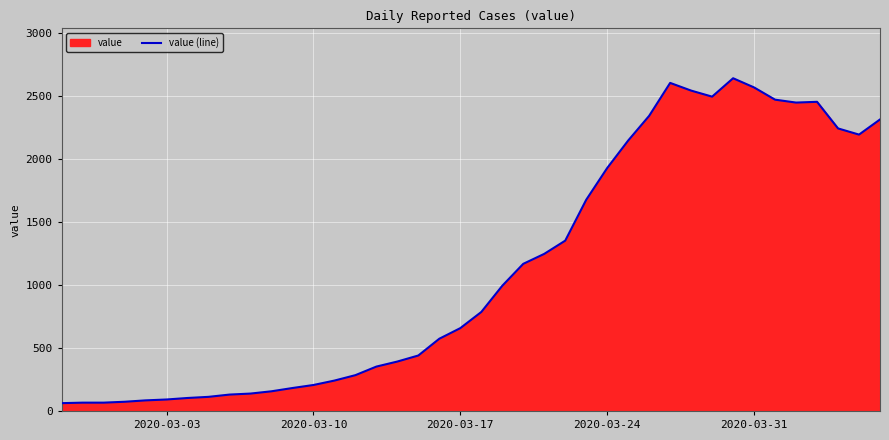

What is the difference between the maximum and minimum values?

2577